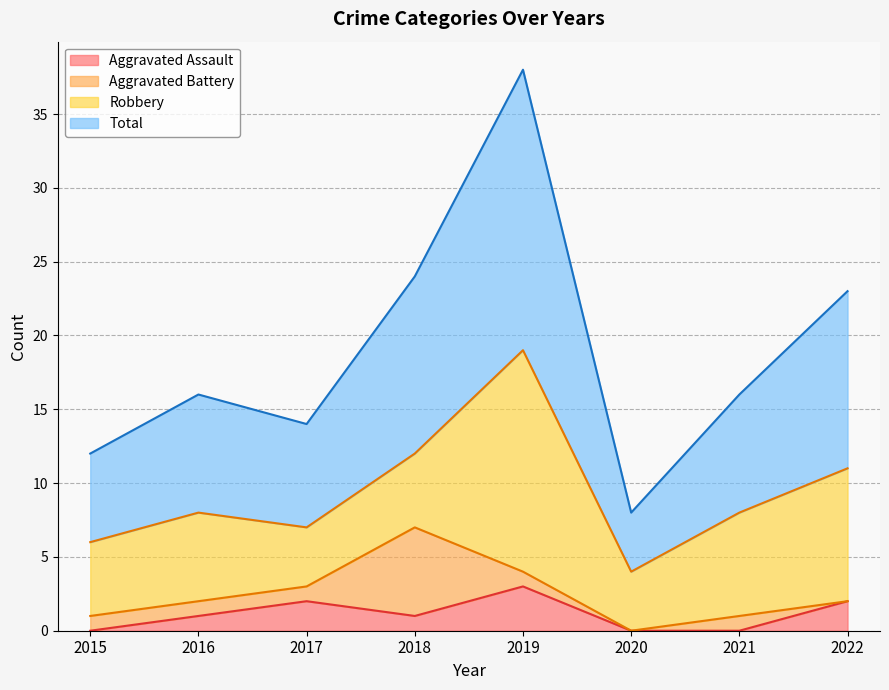

The Total series shows 5 at 2020. True or false?

False